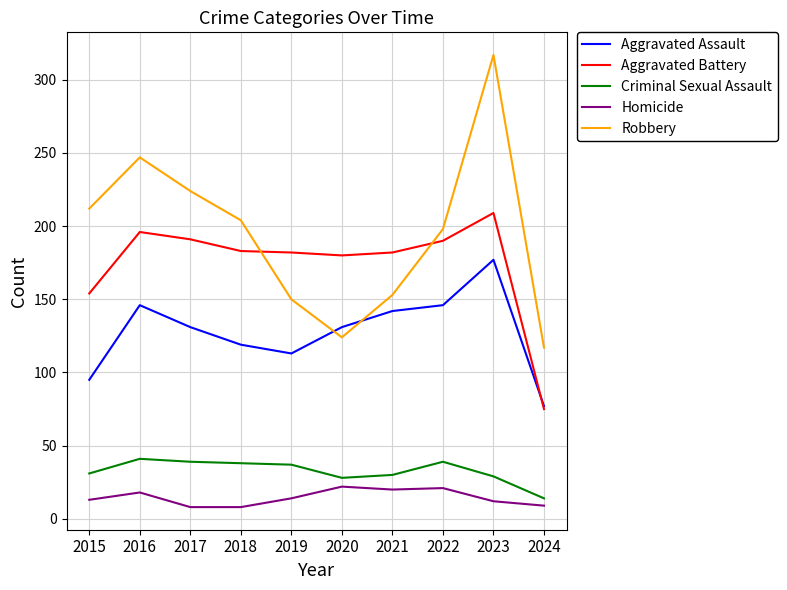

Which series has the largest total across all categories?

Robbery